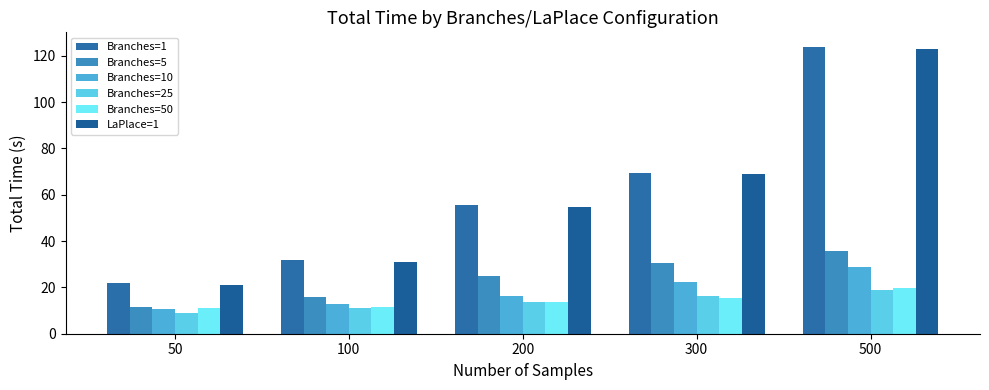

At which label does Branches=5 reach its peak?

500